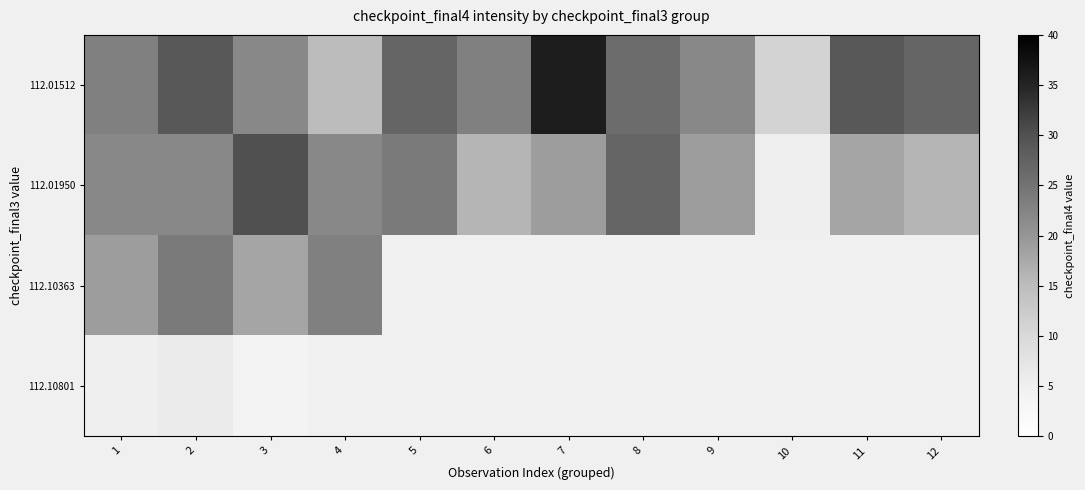

Read the row_0 value at 3.

22.0